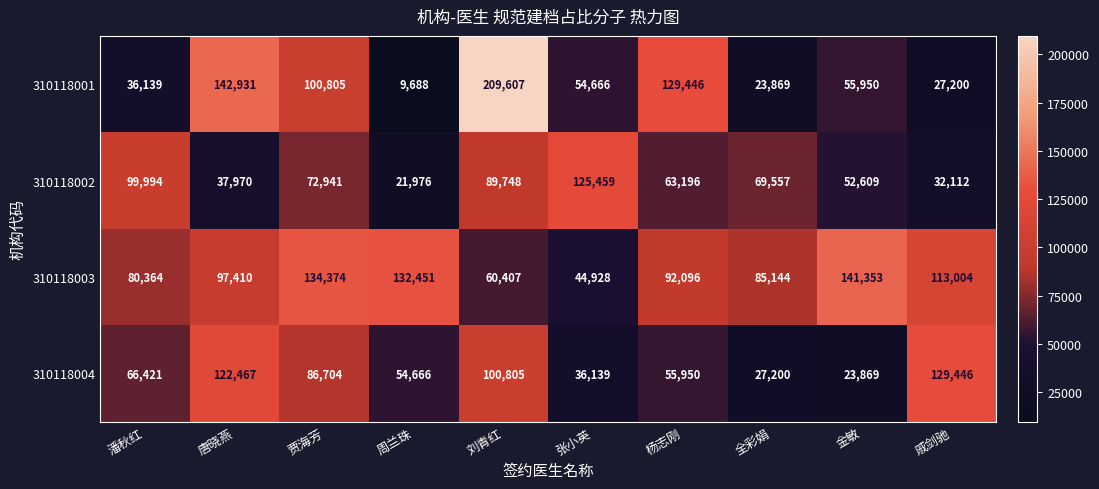

What is the difference between the highest and lowest values at 贾海芳?

61433